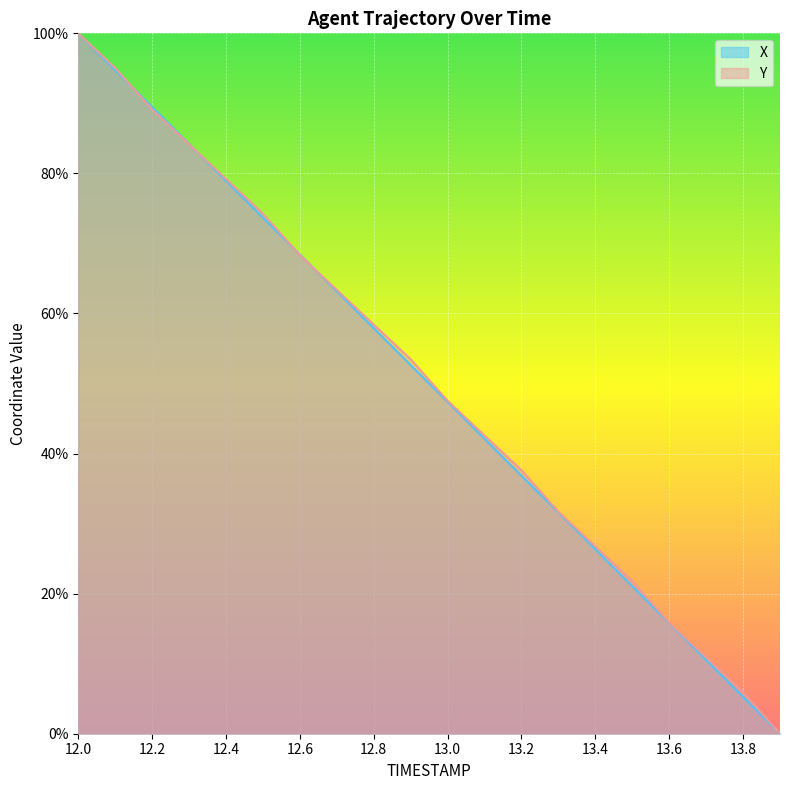

True or false: Y has a value of 4.1 at 13.8.

False